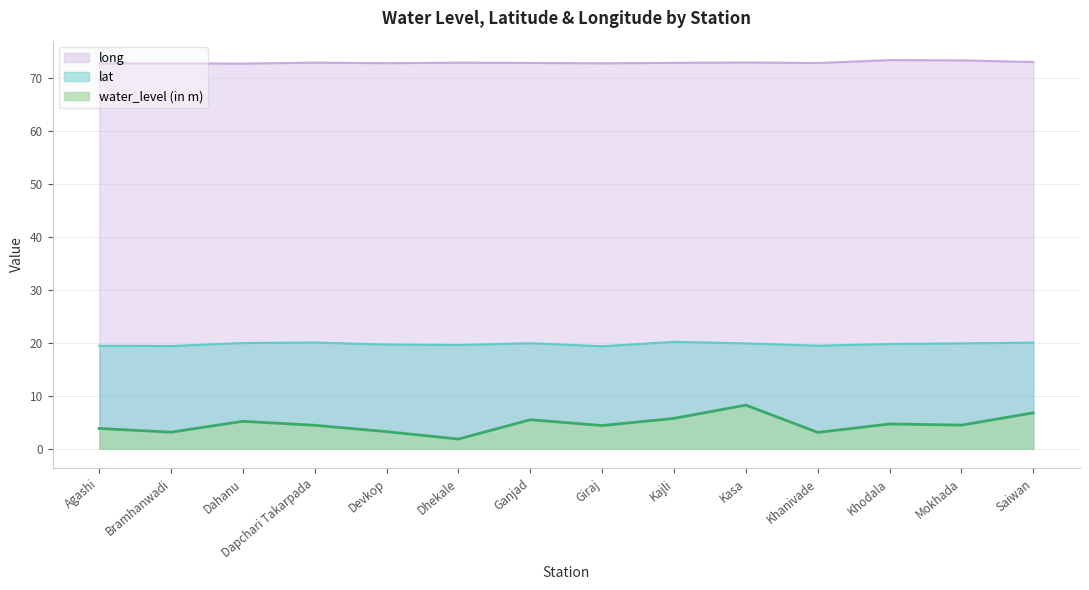

At Ganjad, list the series in order from smallest to largest.

water_level (in m), lat, long